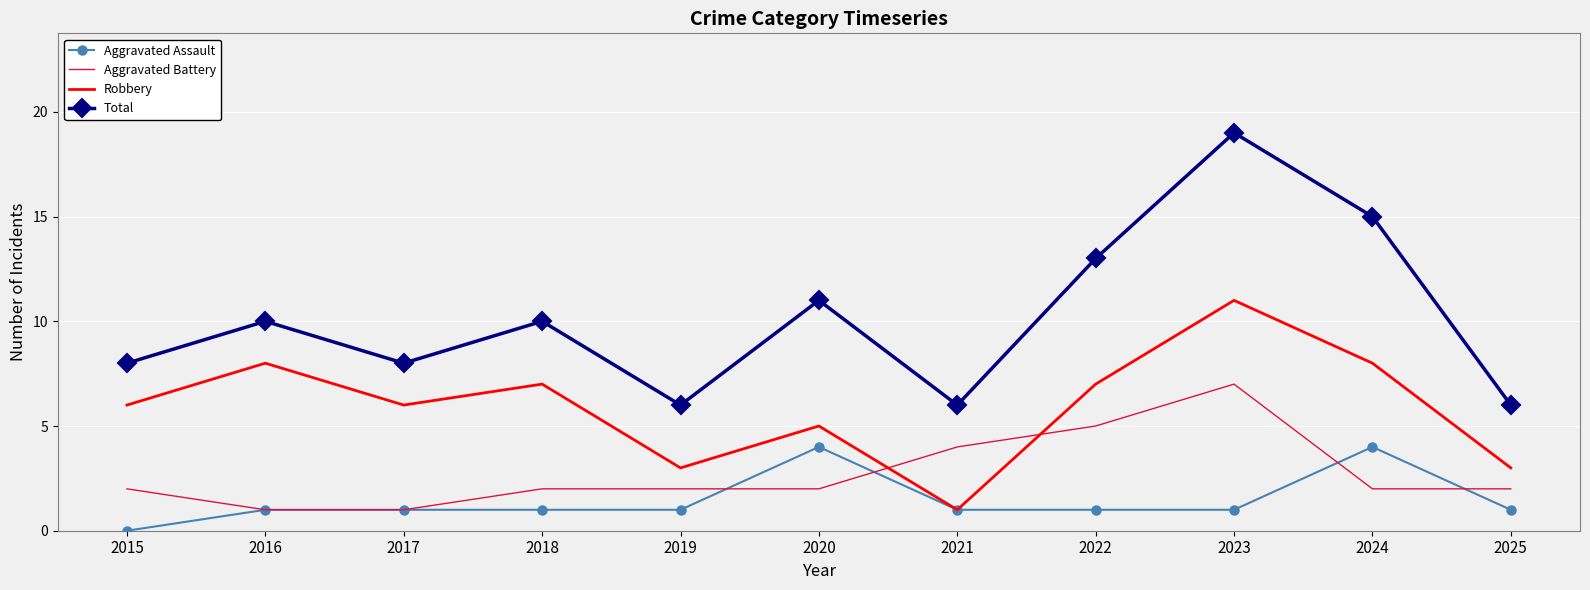

Rank the series by their maximum value, from lowest to highest.

Aggravated Assault, Aggravated Battery, Robbery, Total